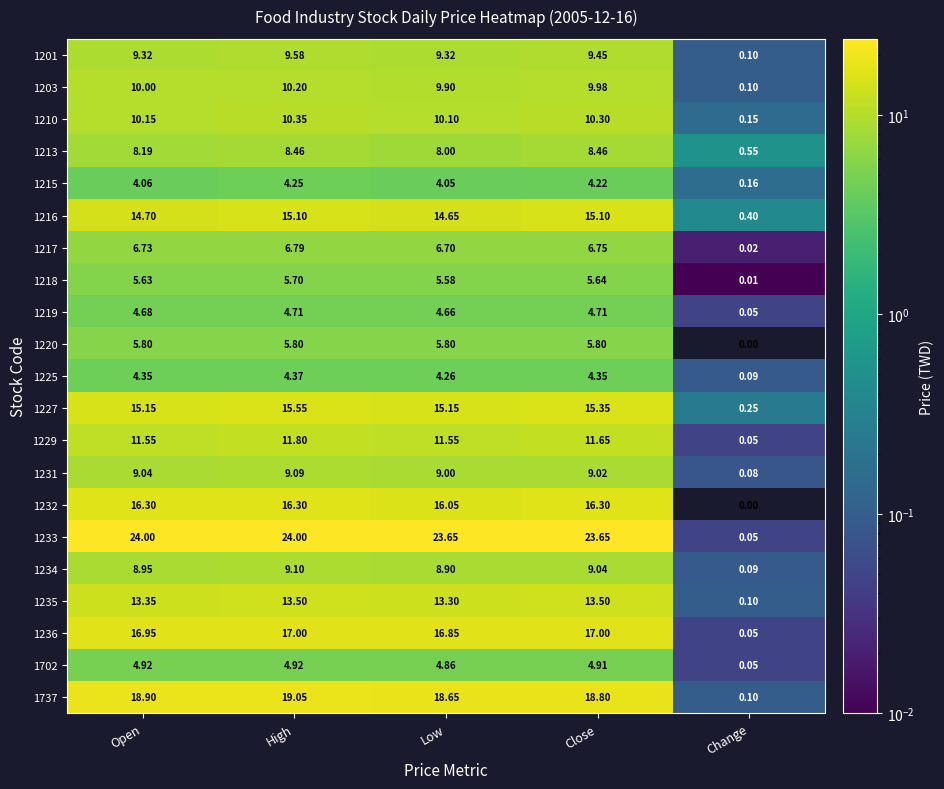

At how many categories does at least one series exceed 4?

4